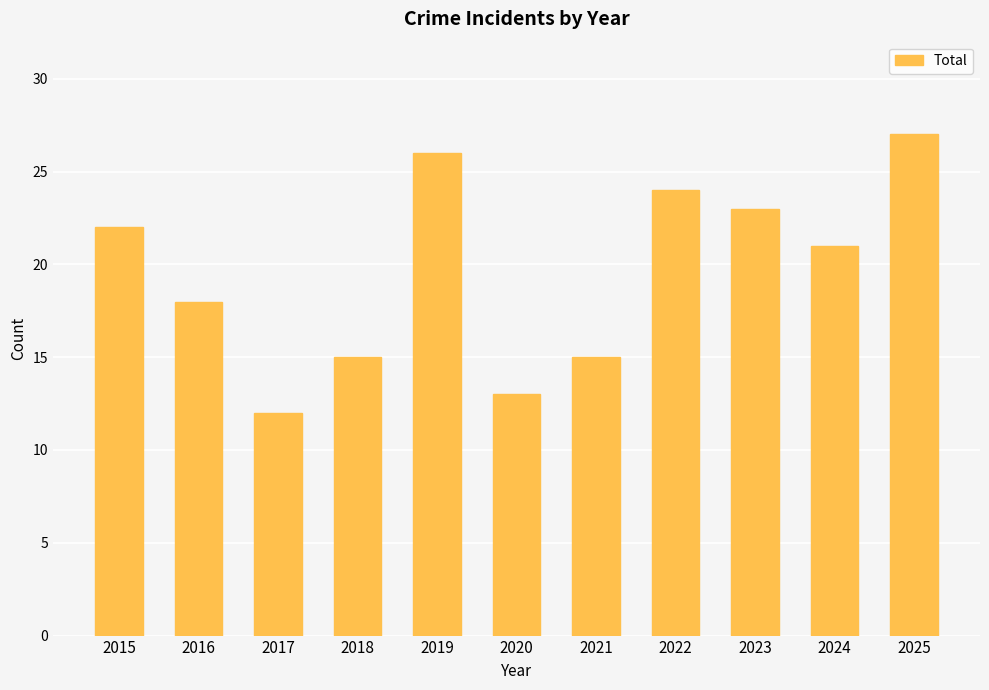

At which category does the chart reach its minimum across all series?

2017